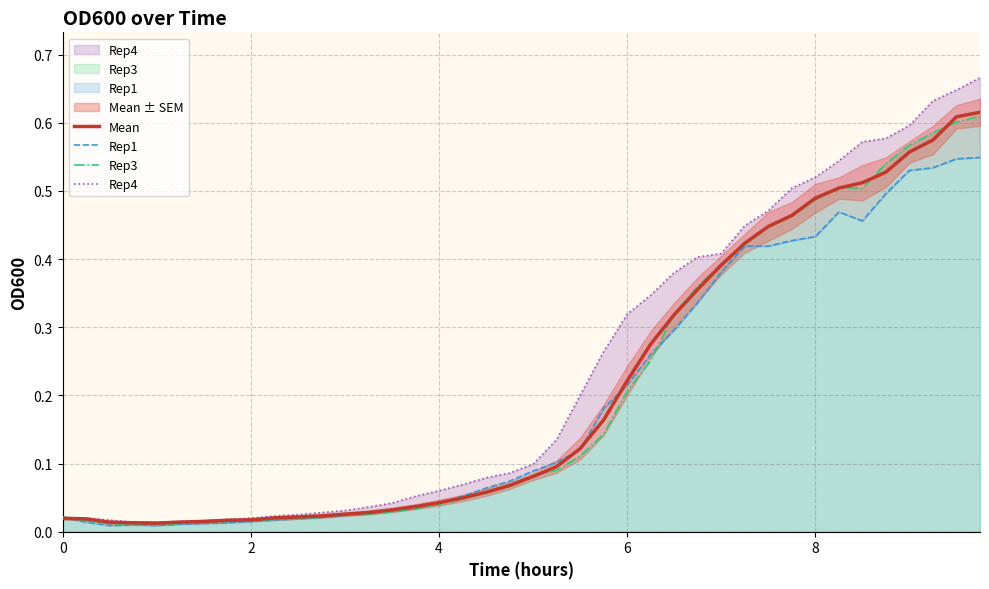

Which series has the largest total across all categories?

Rep4